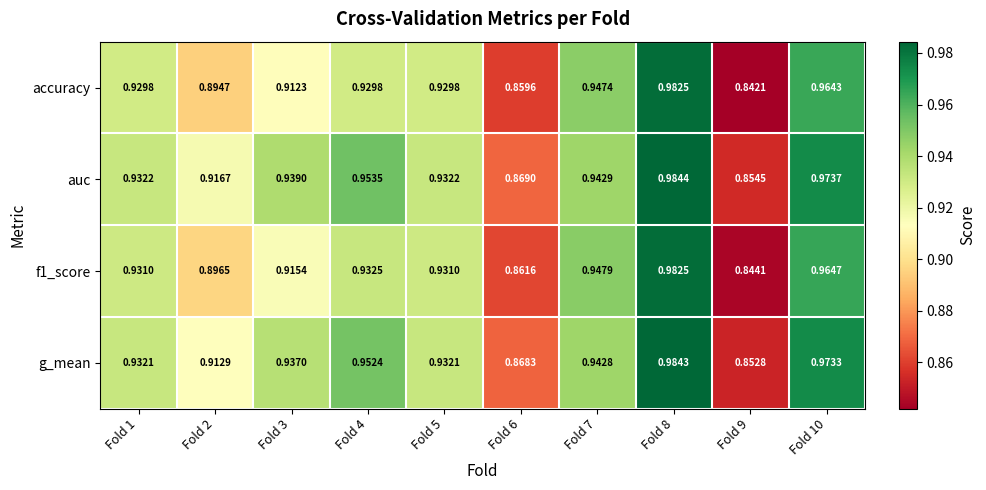

Which series changed the most between Fold 3 and Fold 6?

auc